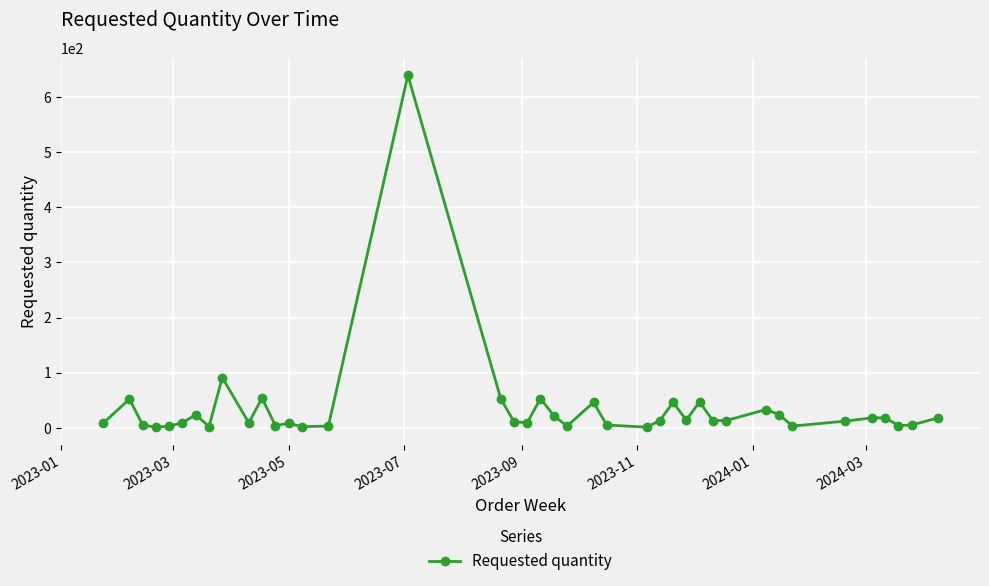

How many data points are less than 13?

20